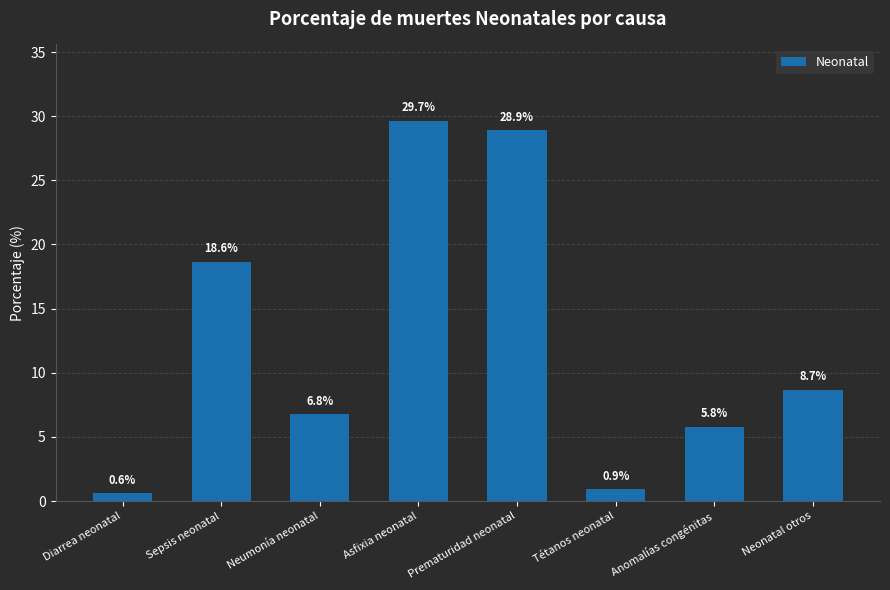

What is the average value?

12.5